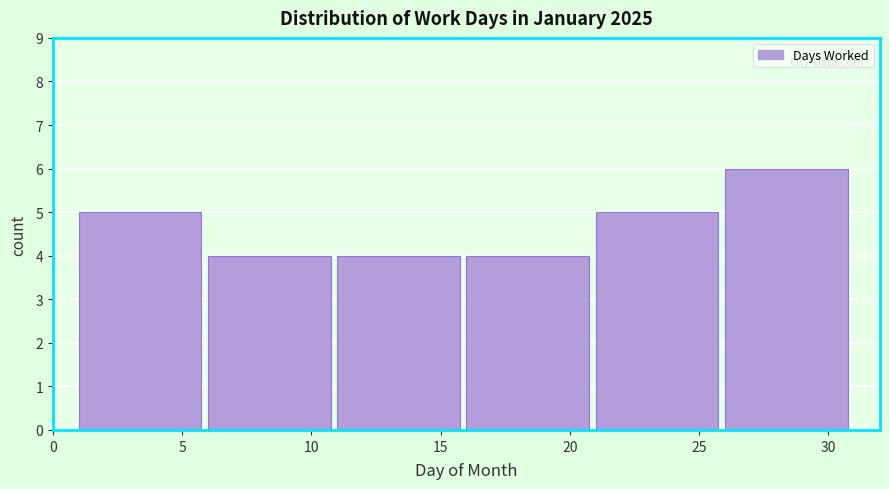

Over which range of the x-axis is the bar tallest?

26 to 31